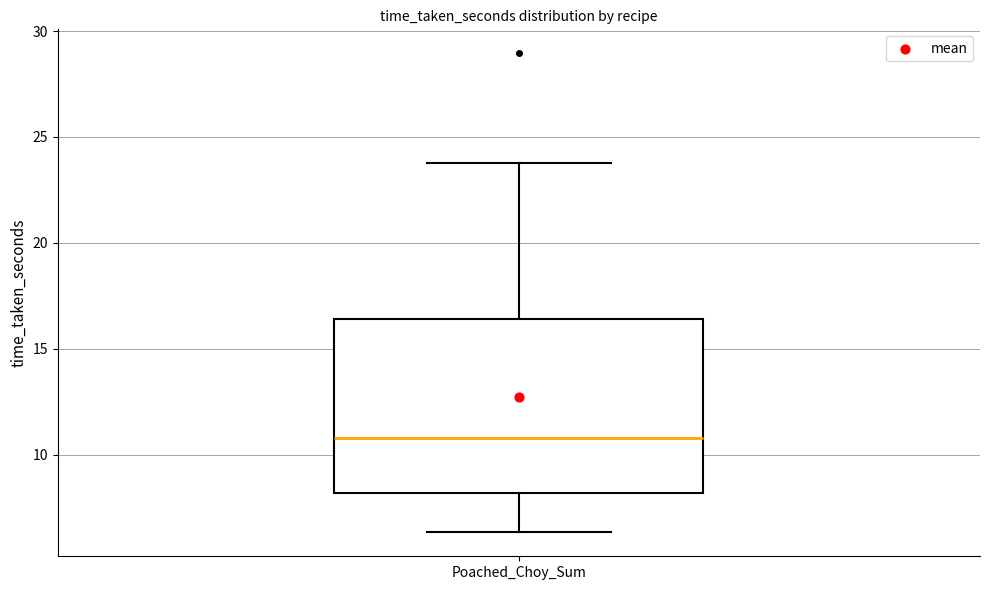

Read this box plot against the y-axis: the position of the median line, the range covered by the box, and the ends of both whiskers. The values are not printed on the chart, so give them approximately, as read against the axis.

median 11.0, box 8.0 to 16.5, whiskers 6.5 to 24.0